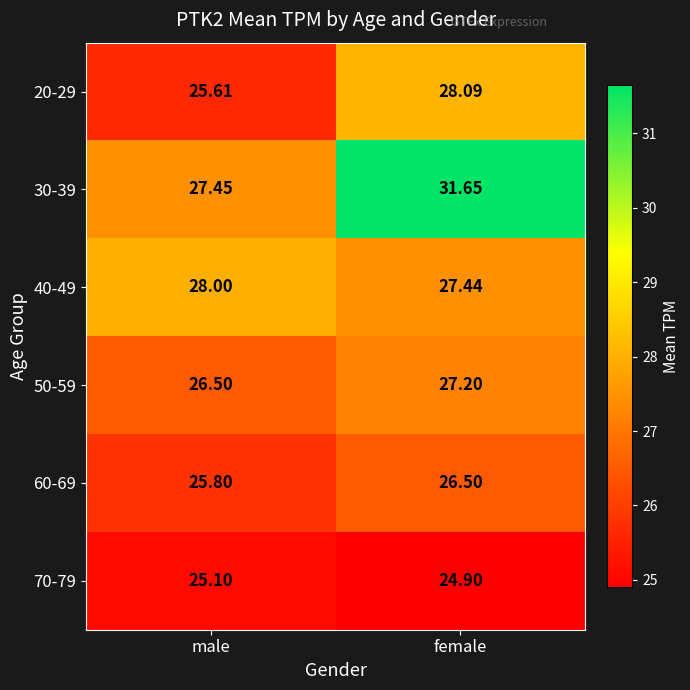

Where does the 60-69 series first go above 26?

female